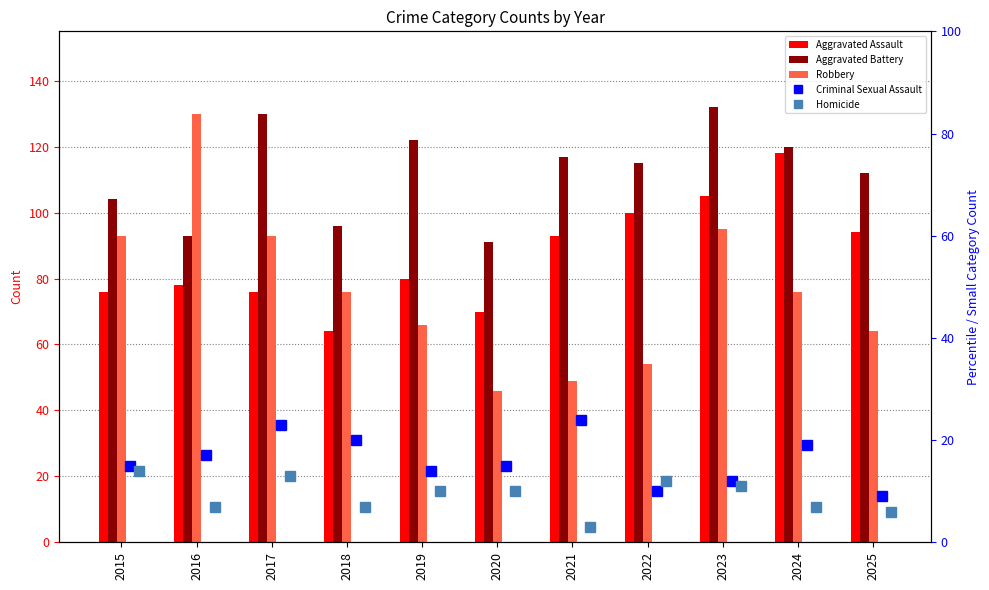

Where is Aggravated Assault nearest to the value 91?

2021